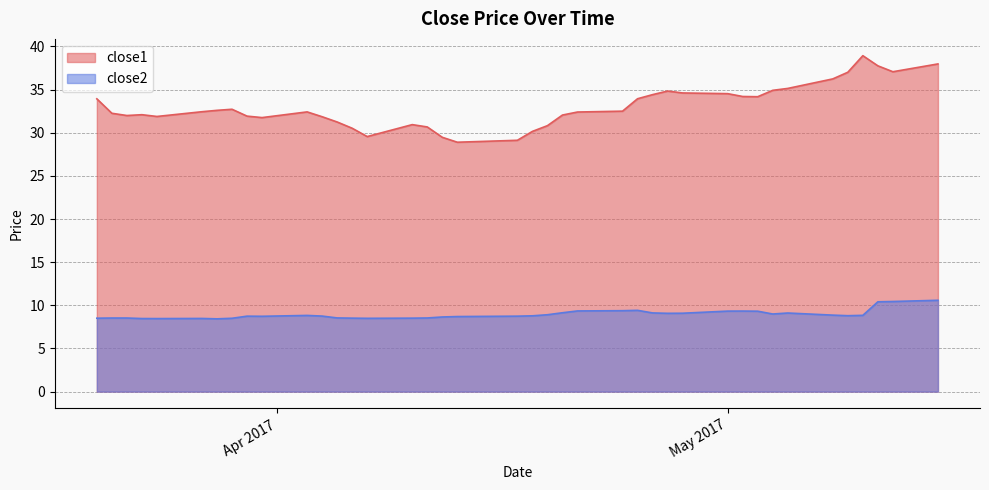

True or false: close2 has a value of 9.1 at 2017-04-20.

True